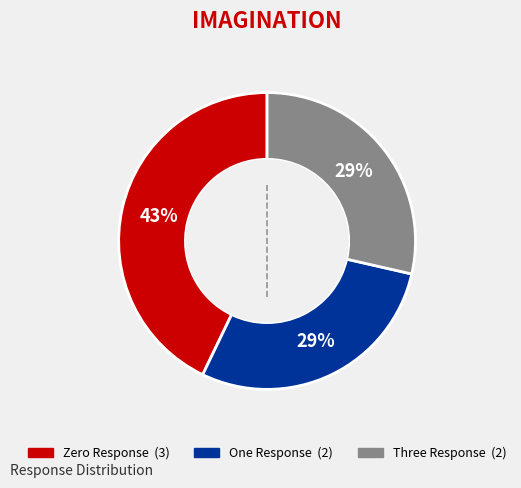

True or false: Zero Response accounts for 43% of the total.

True